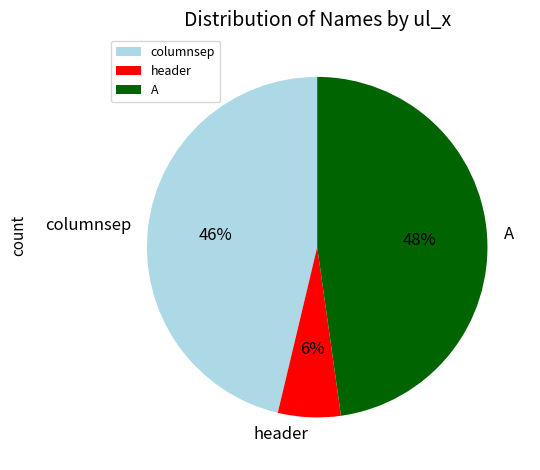

Do columnsep and A together represent more than half of the pie?

Yes